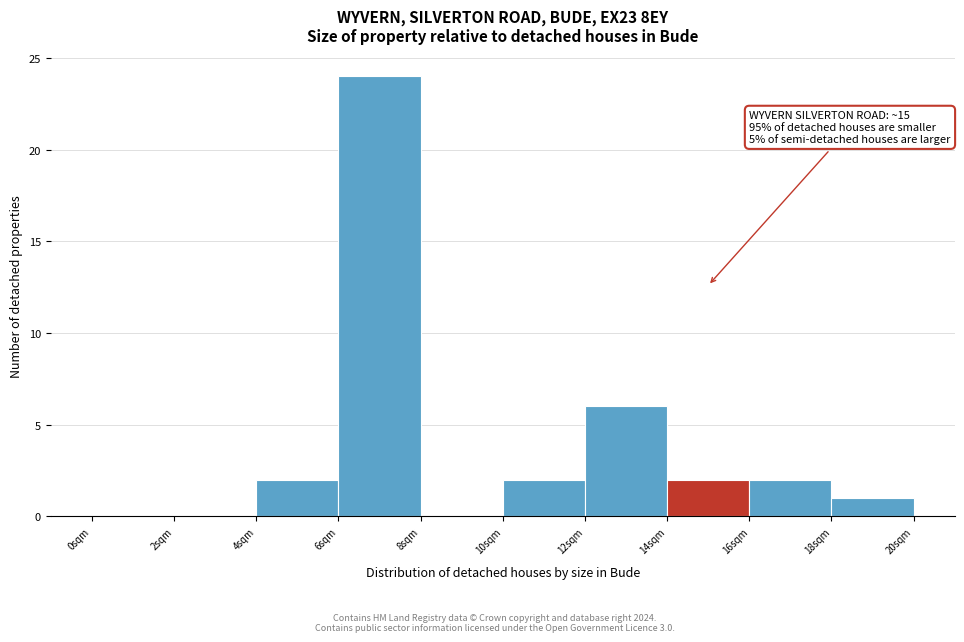

Which range on the x-axis has the tallest bar?

6 to 8